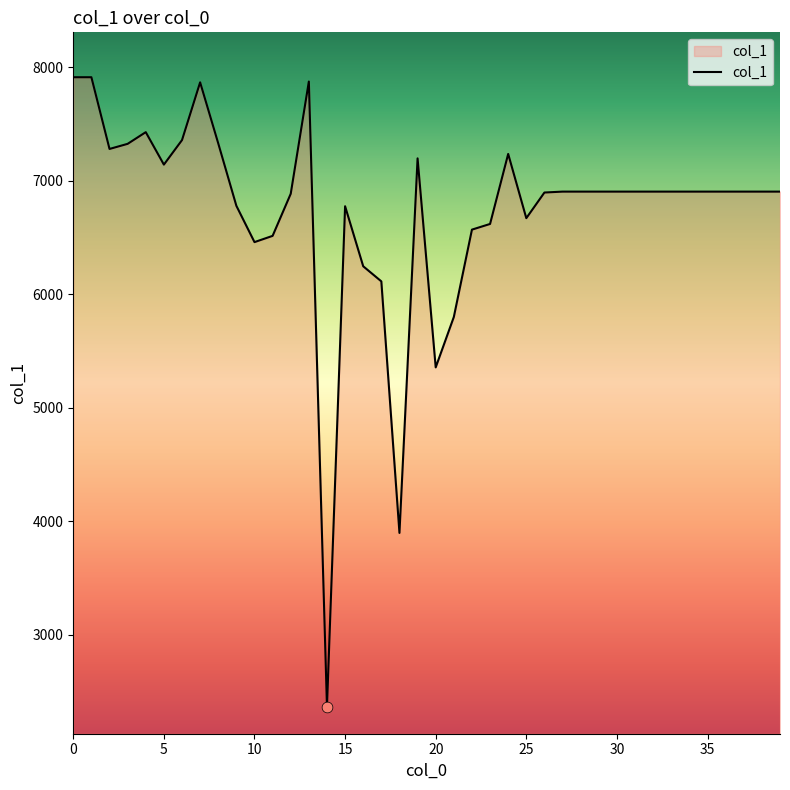

What is the minimum value shown in the chart?

2365